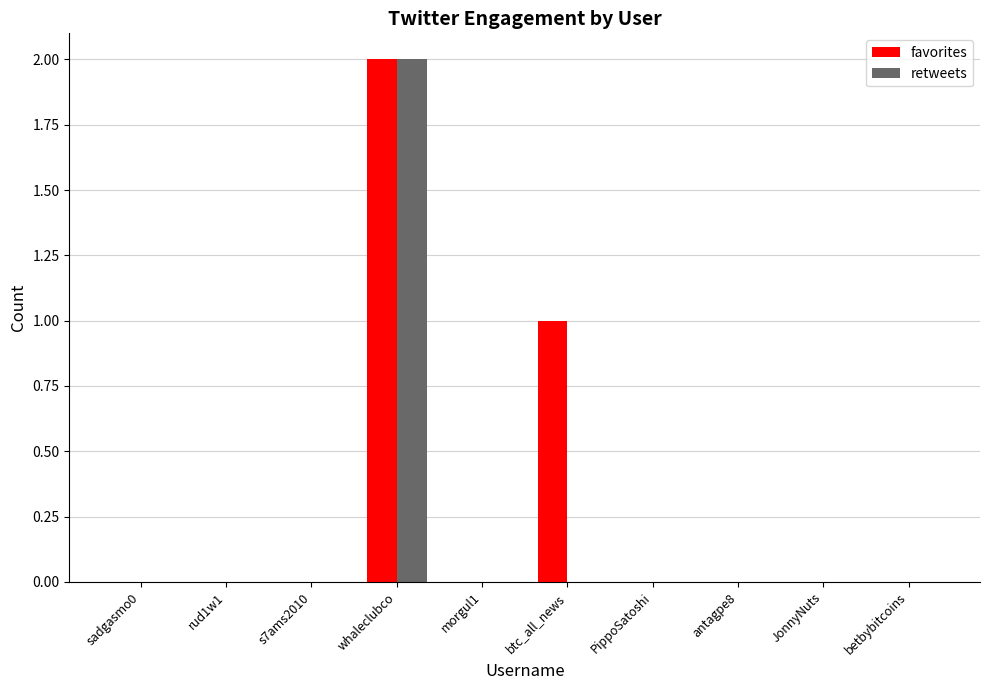

True or false: retweets has a value of 1 at btc_all_news.

False